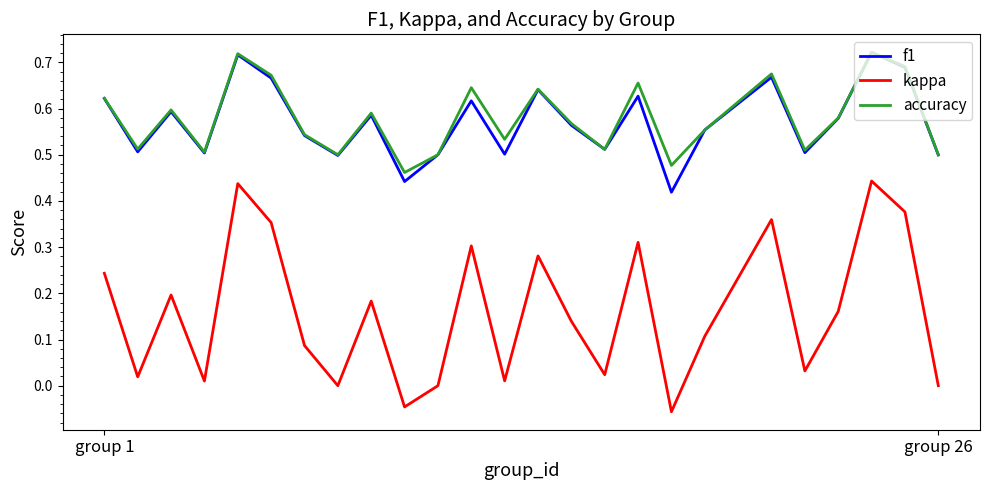

Which series has the largest range (max minus min)?

kappa